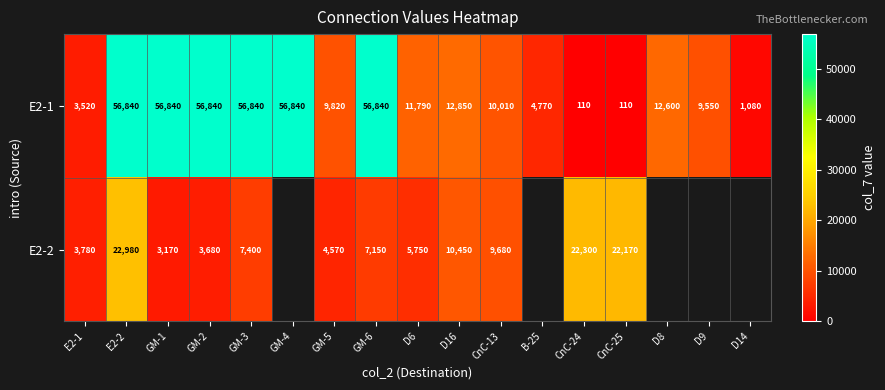

True or false: E2-1 has a value of 17643 at GM-6.

False